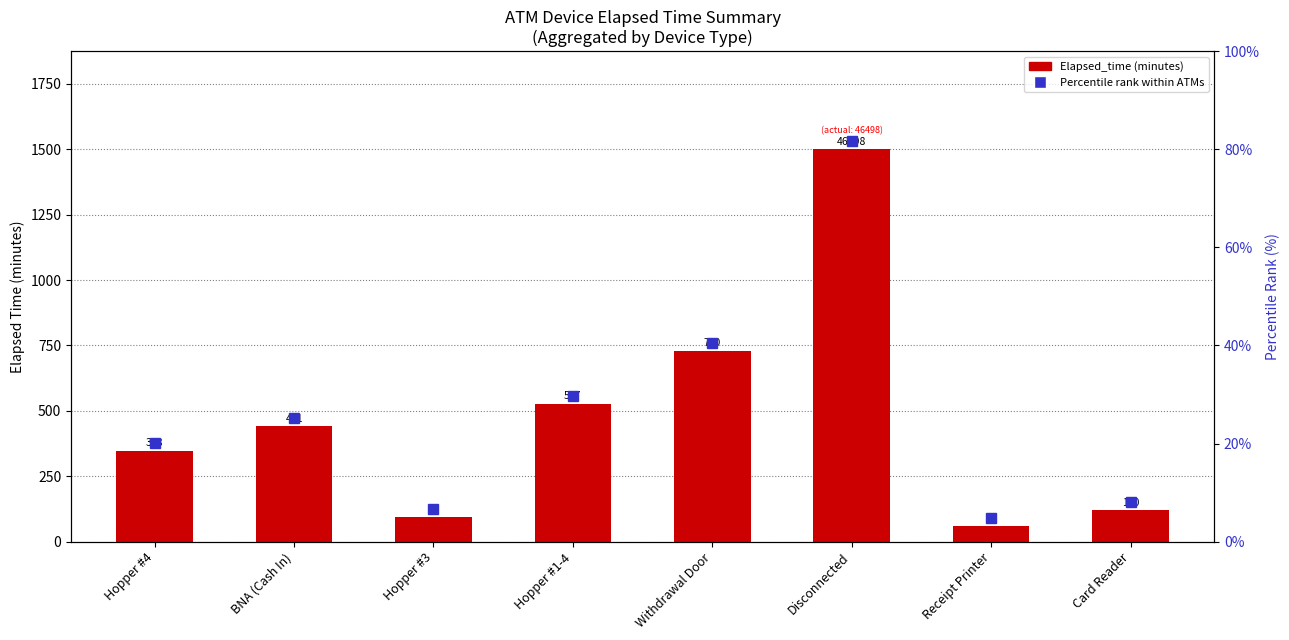

Are the bars grouped side by side (vs. stacked)?

No